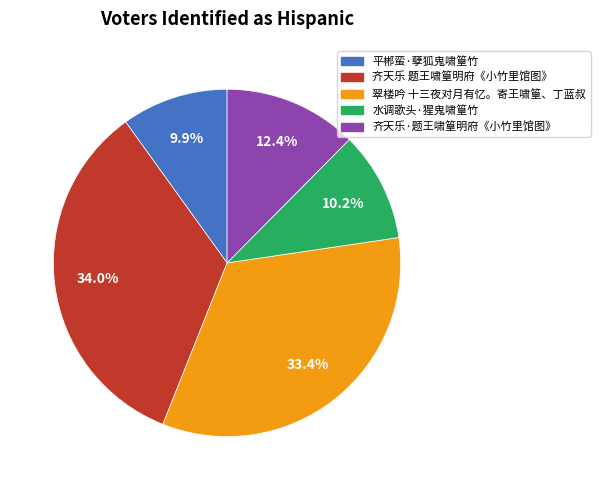

To the nearest percent, what is the average slice percentage?

20%